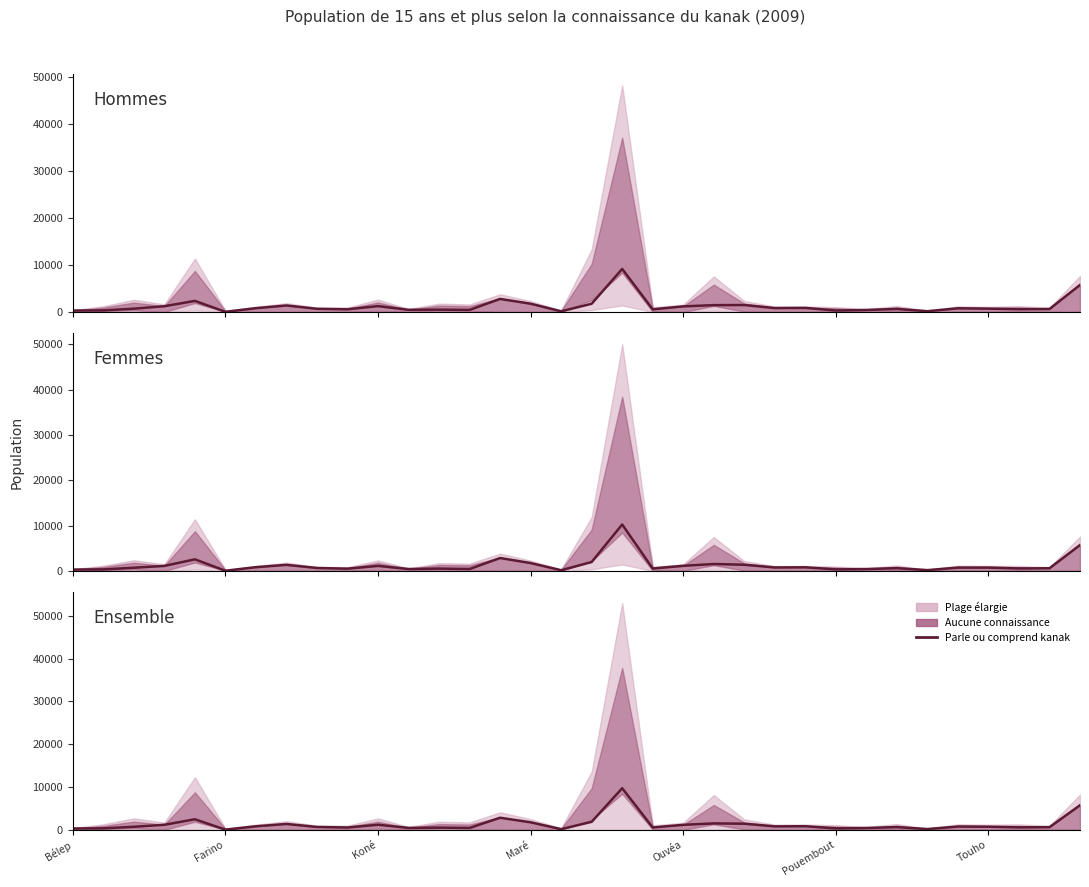

Where is Parle kanak (H) nearest to the value 4610?

33